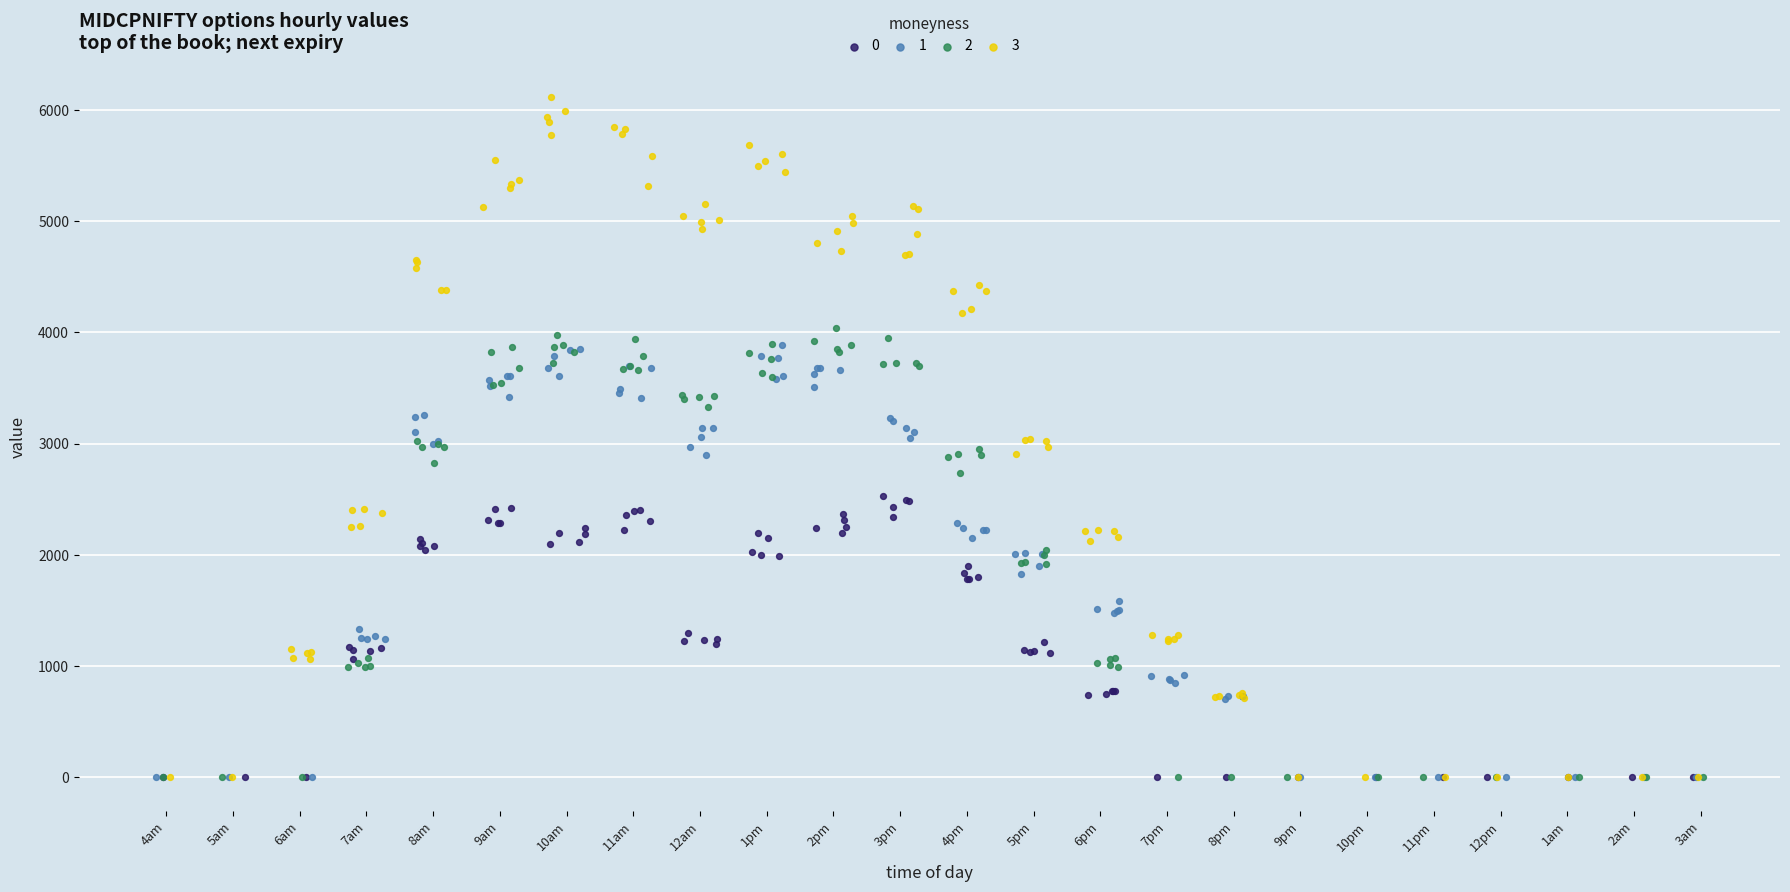

What are all the series names shown in the legend?

0, 1, 2, 3